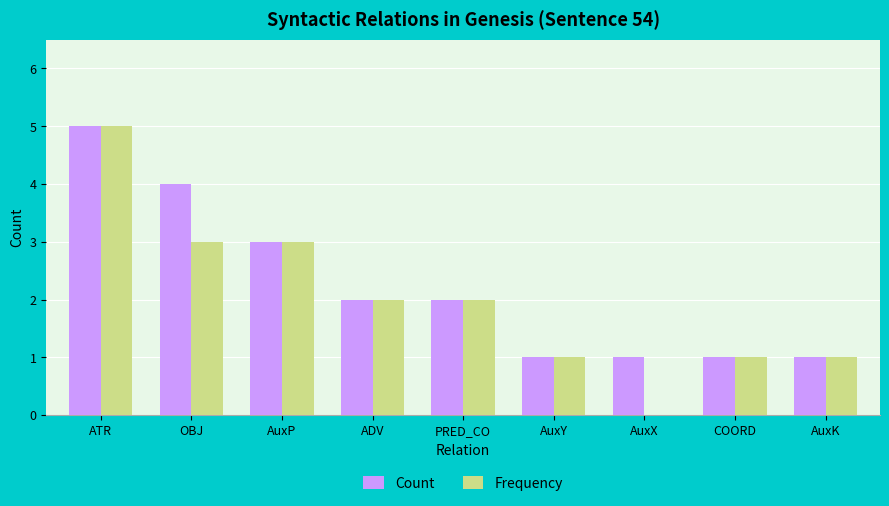

What is the value of the Frequency bar at the 1st from the left?

5